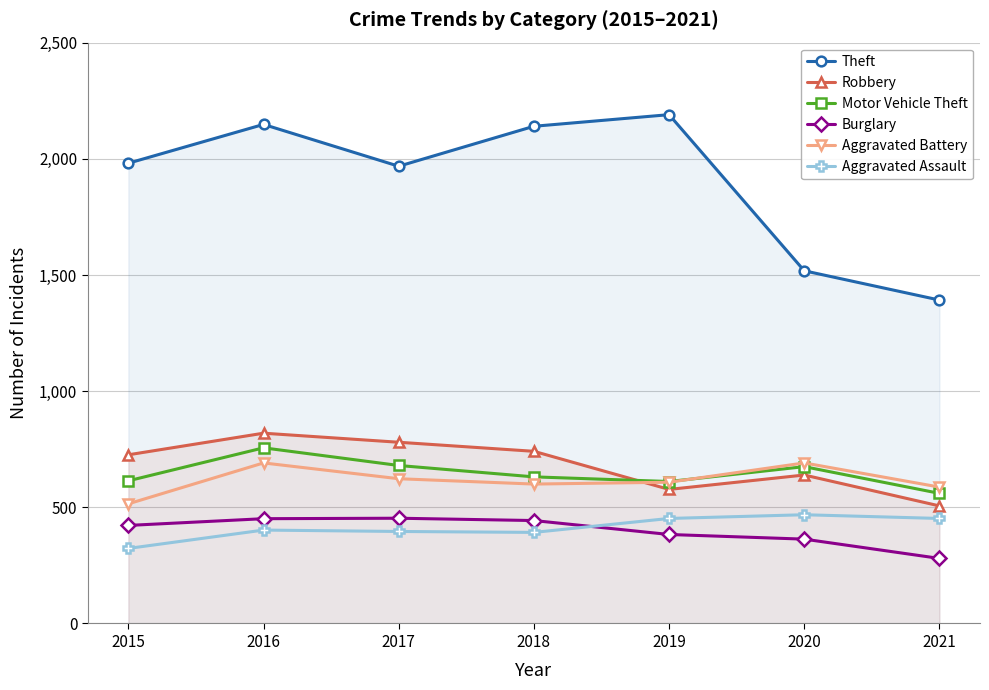

Where does the Aggravated Assault series first go above 402?

2019